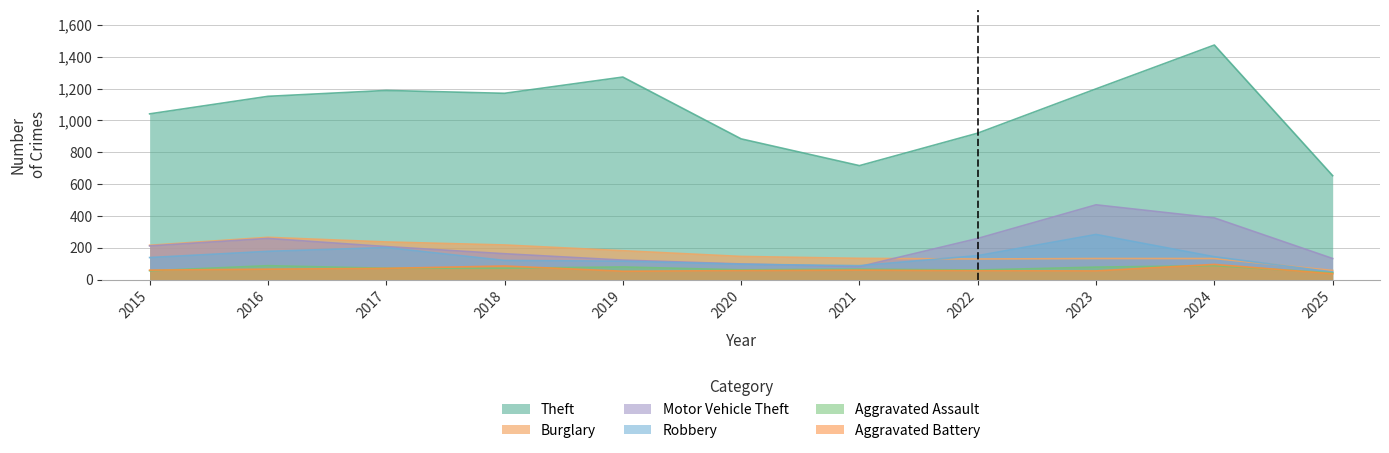

True or false: Motor Vehicle Theft and Aggravated Battery cross at least once.

False